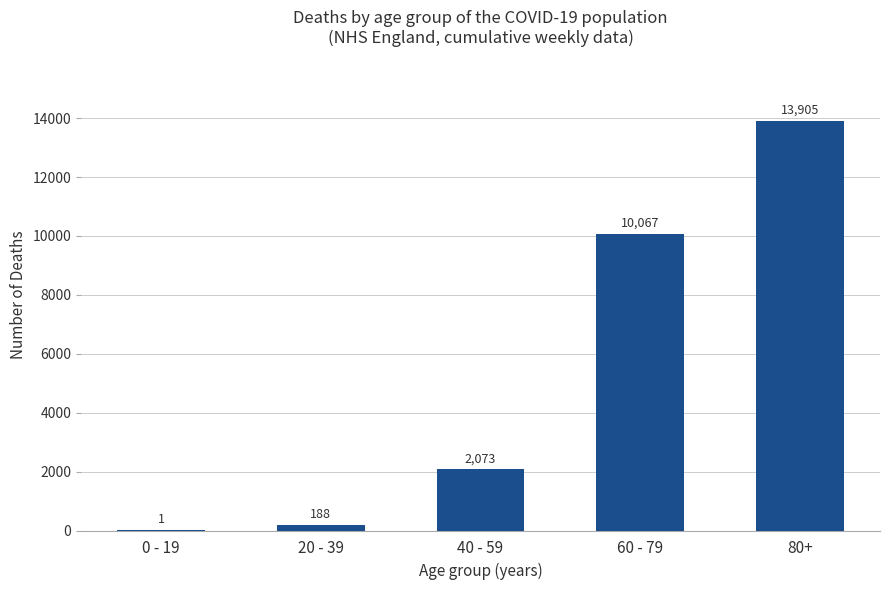

How many data points does each series have?

5